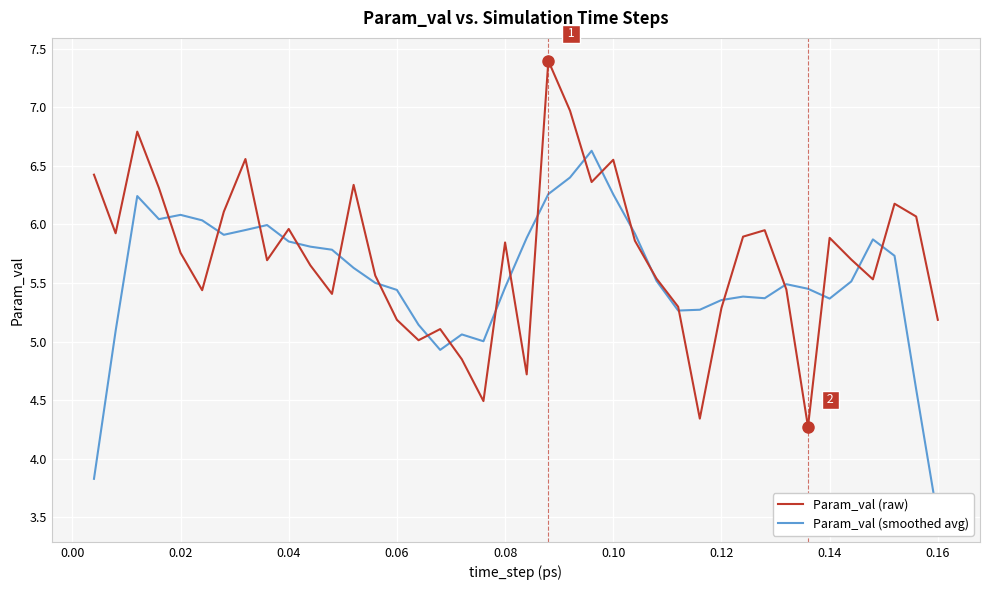

True or false: Param_val (raw) has a value of 3.0 at 0.14.

False